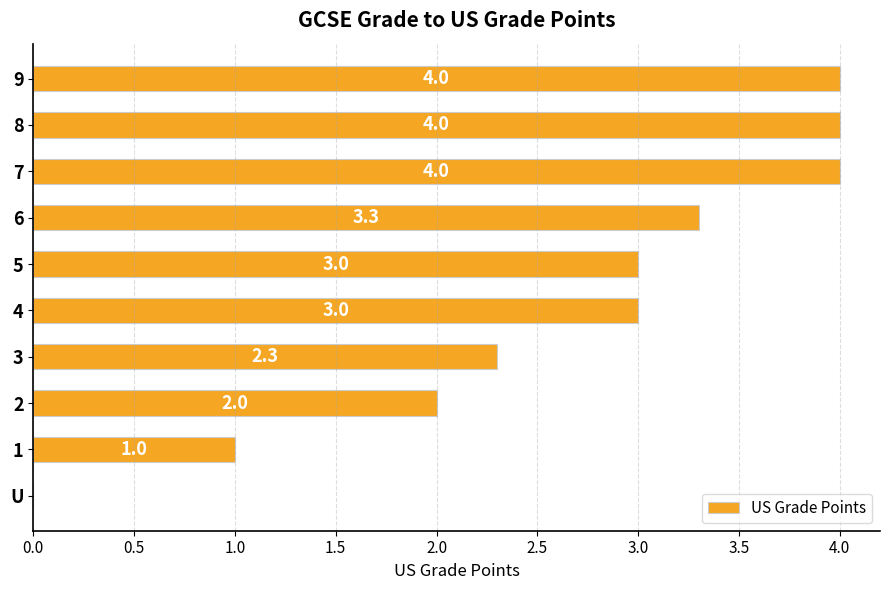

The value at 7 is 2.2. True or false?

False